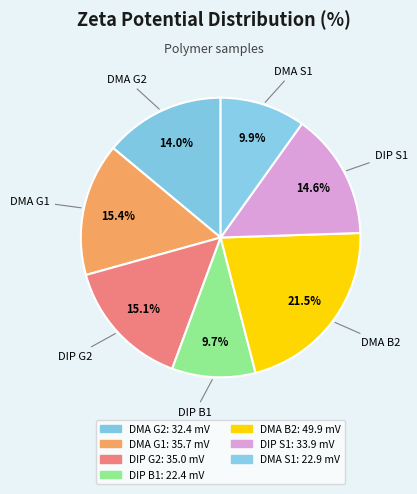

What is the largest slice in the pie chart?

DMA B2